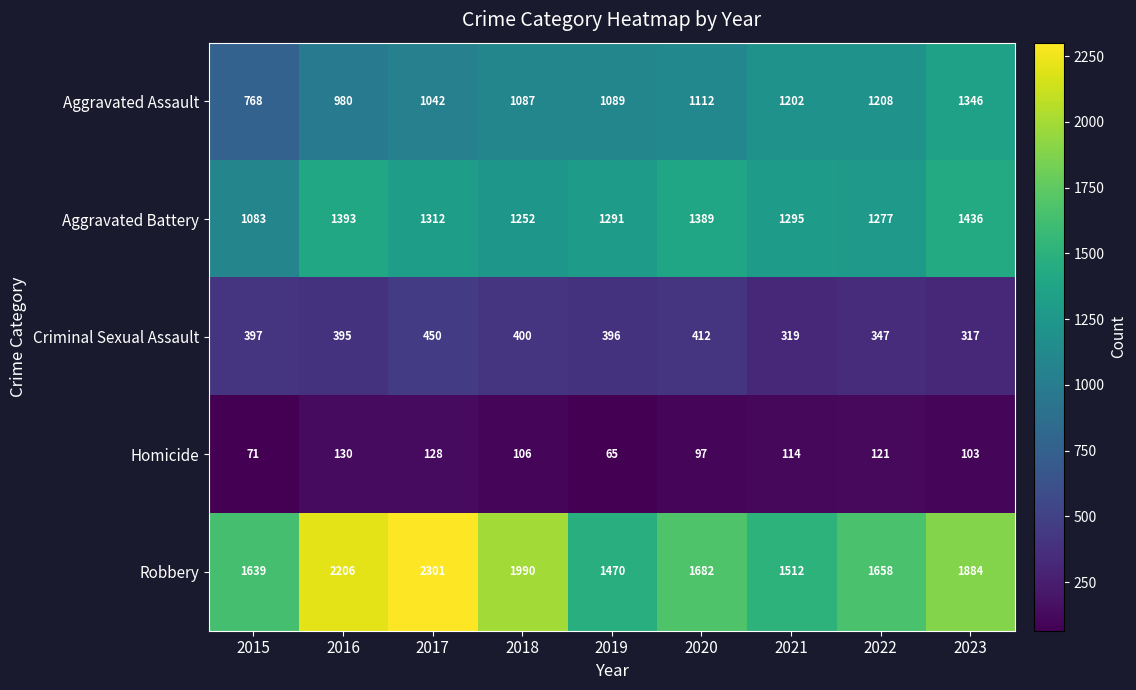

What is the average value of the Homicide series?

104